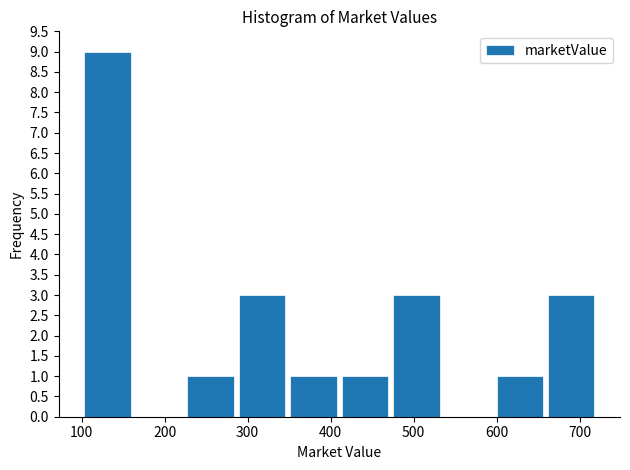

Reading left to right, transcribe this chart: for each bar, give the range it covers on the x-axis and its height. Neither the bar edges nor the heights are printed on the chart, so give them approximately, as read against the axes.

100 to 160: 9
160 to 220: 0
220 to 290: 1
290 to 350: 3
350 to 410: 1
410 to 470: 1
470 to 530: 3
530 to 600: 0
600 to 660: 1
660 to 720: 3